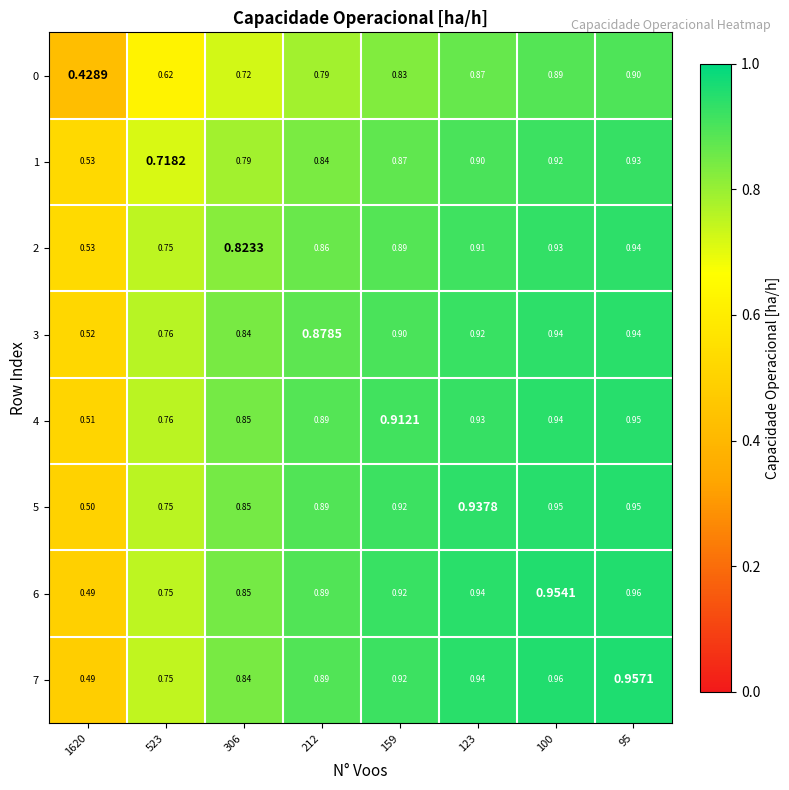

At how many categories does at least one series exceed 0?

8